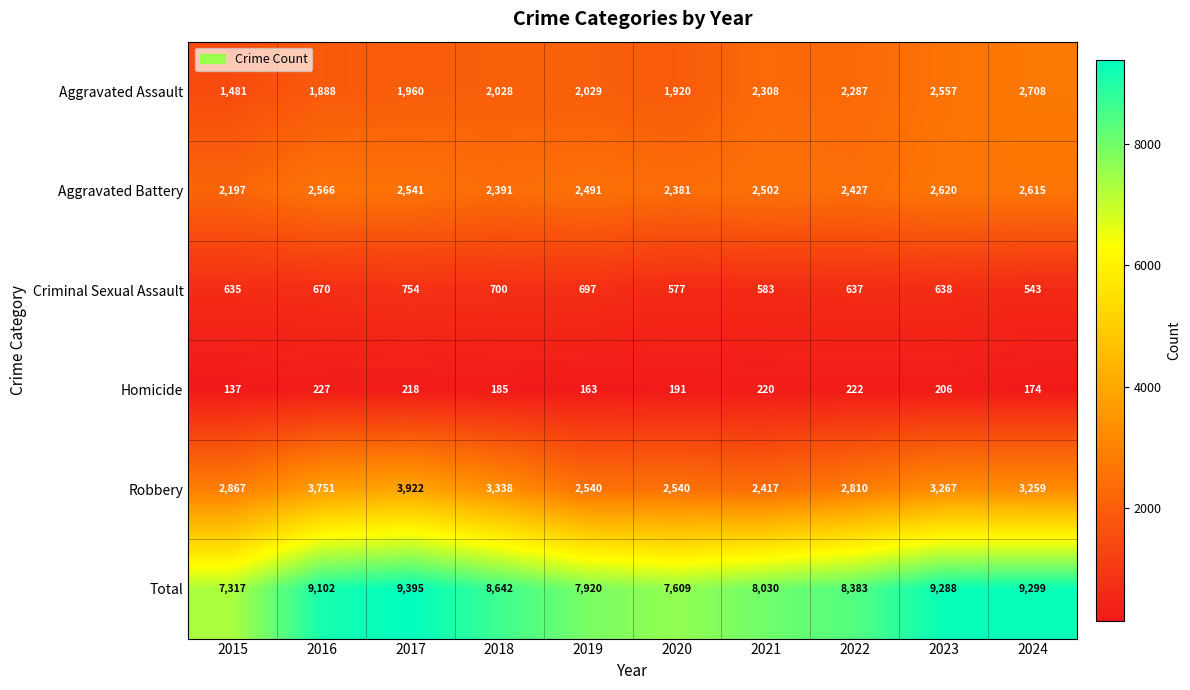

At how many categories does at least one series exceed 5575?

10